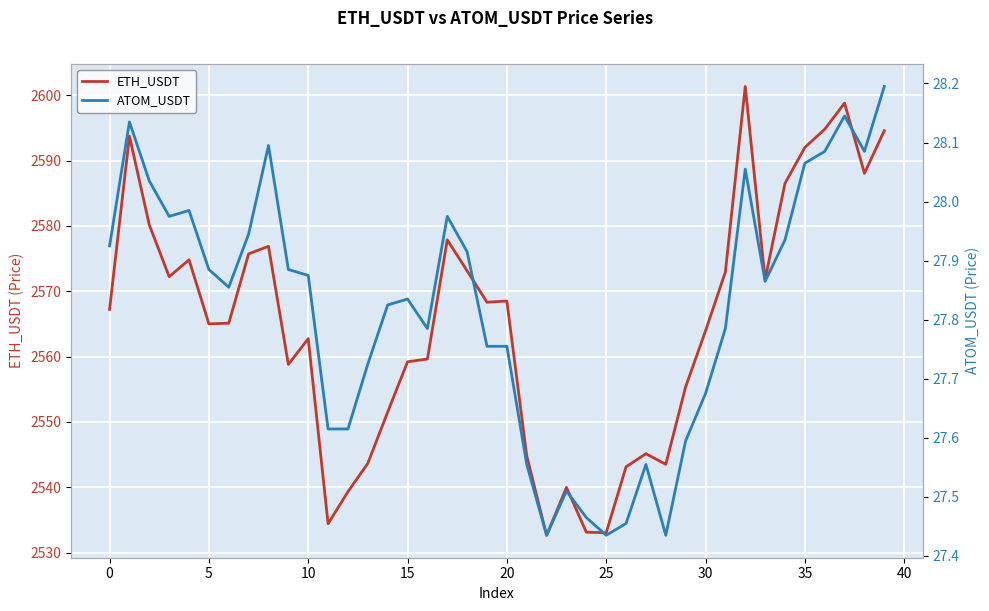

How many categories are shown in the chart?

40